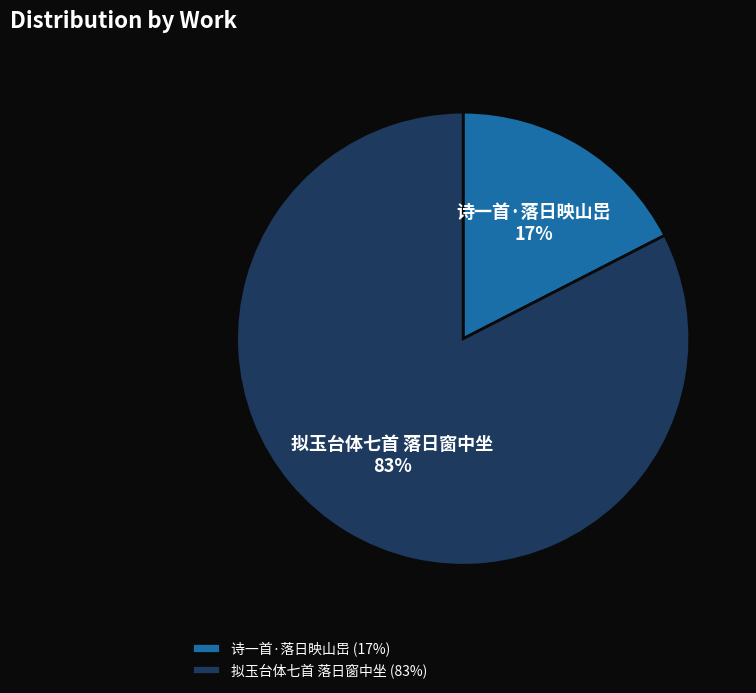

Combined, do 拟玉台体七首 落日窗中坐 and 诗一首·落日映山岊 account for over 50%?

Yes